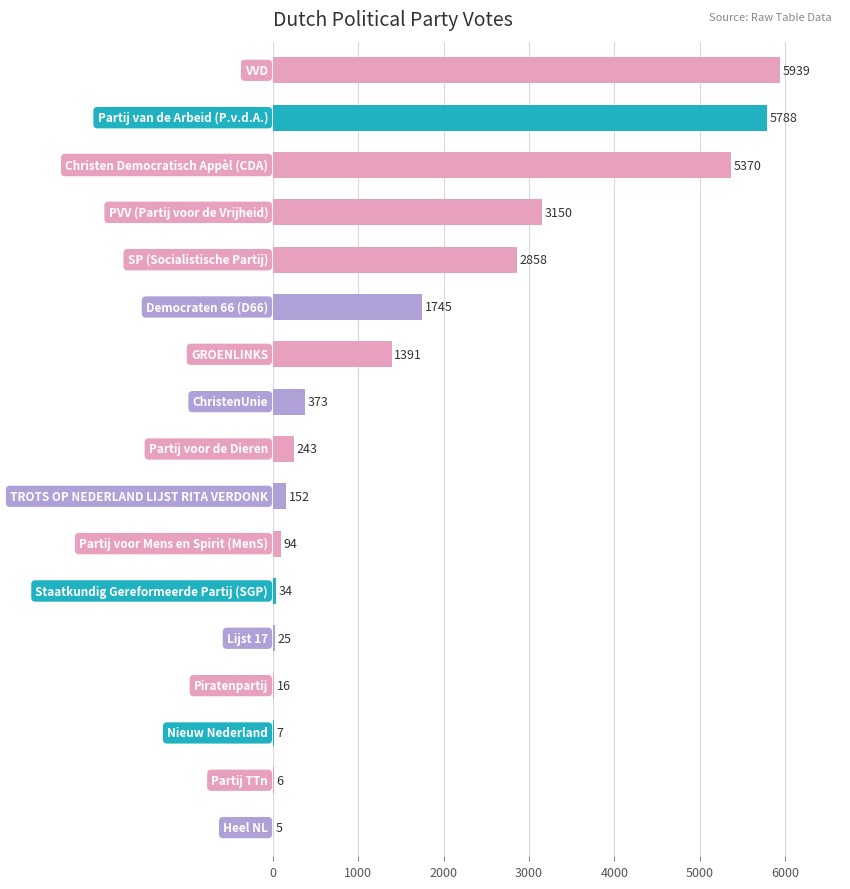

What is the greatest value displayed?

5939